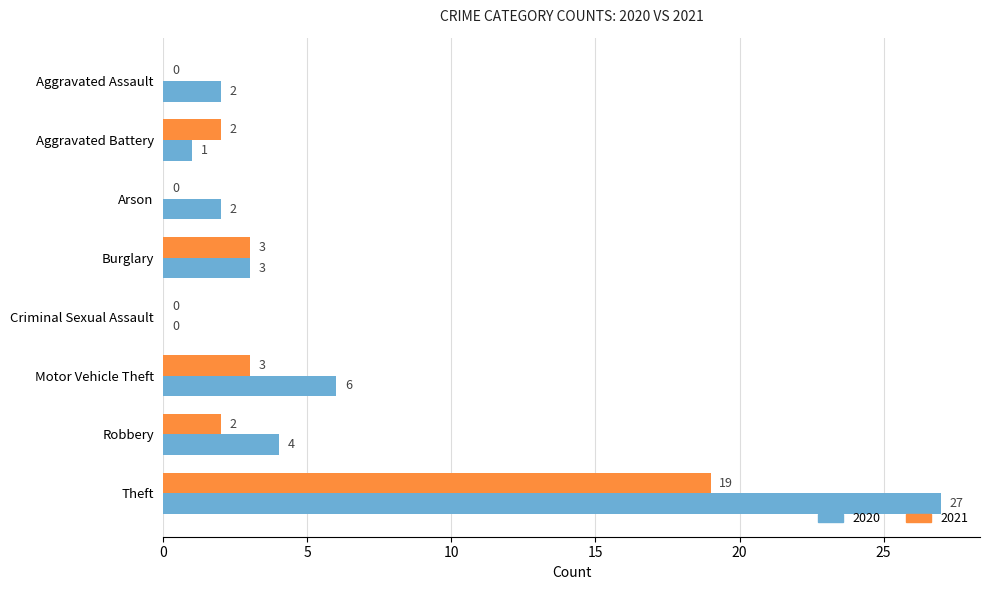

Is the value of 2021 at Robbery greater than the value of 2020 at Theft?

No